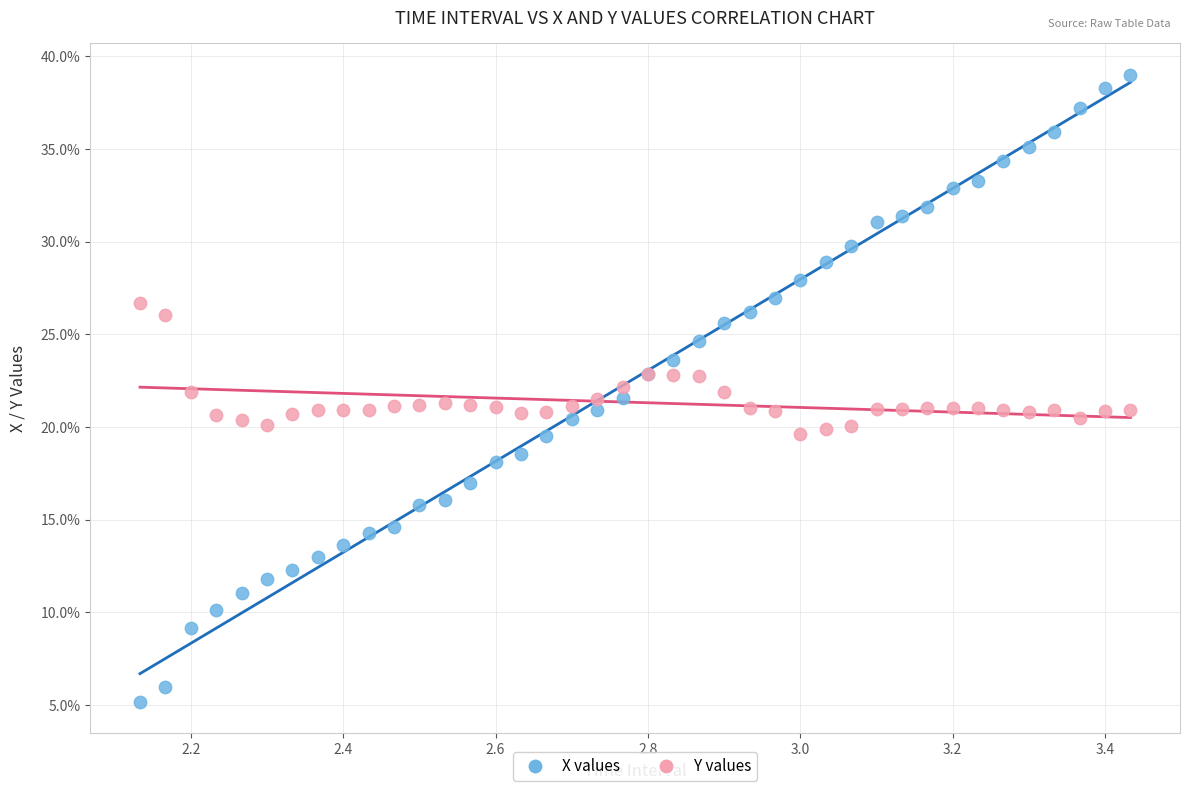

Which series reaches the maximum Y coordinate?

X values